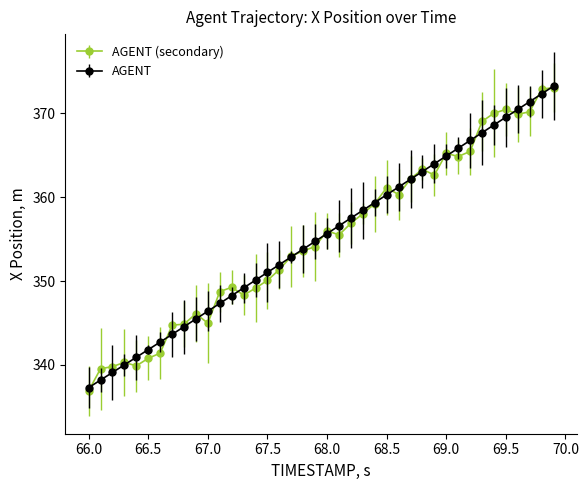

True or false: AGENT (secondary) has more than 2 points higher than both neighbors.

True